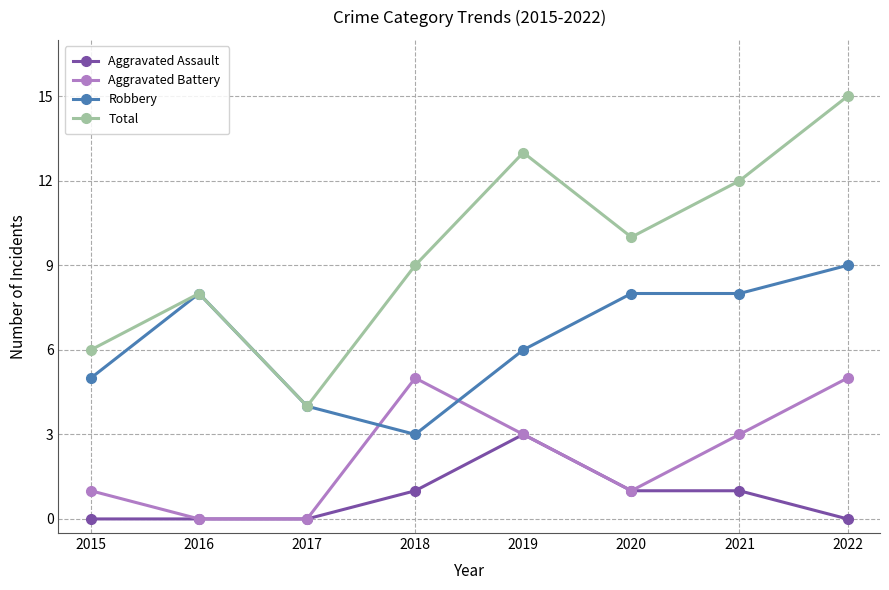

Rank the series by their average value, from highest to lowest.

Total, Robbery, Aggravated Battery, Aggravated Assault